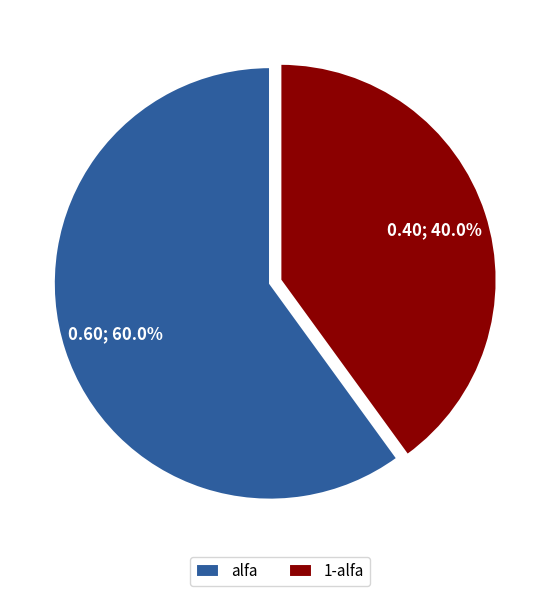

Do alfa and 1-alfa together represent more than half of the pie?

Yes